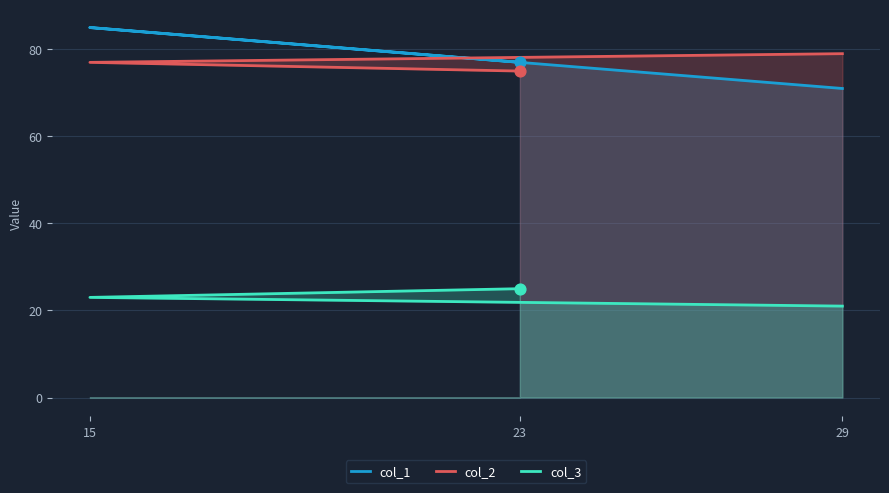

Is the value of col_1 at 29 greater than the value of col_3 at 29?

Yes